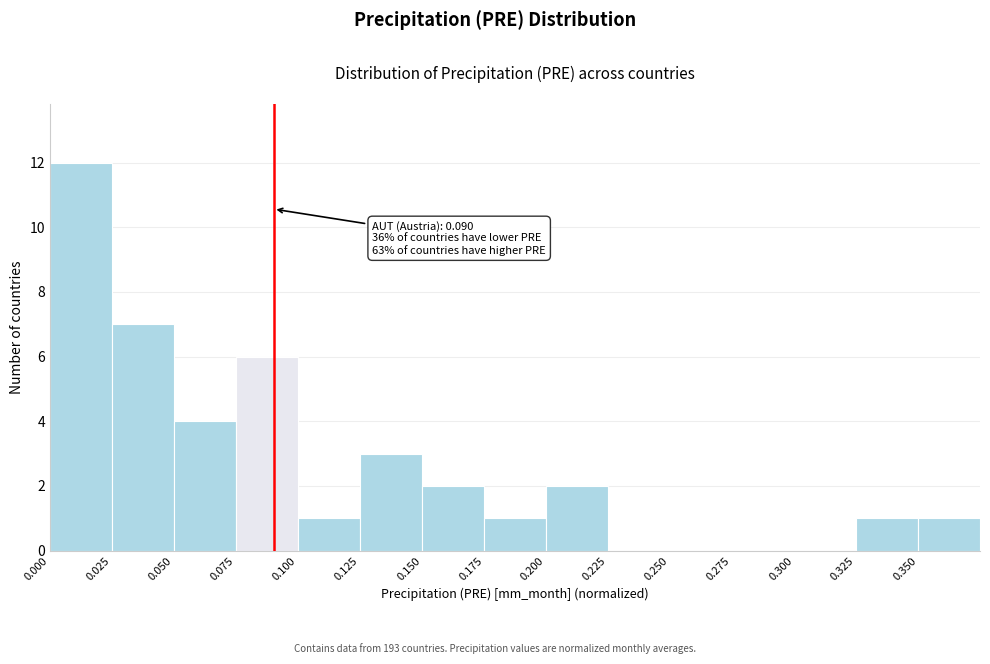

Which range on the x-axis has the tallest bar?

0.000 to 0.025